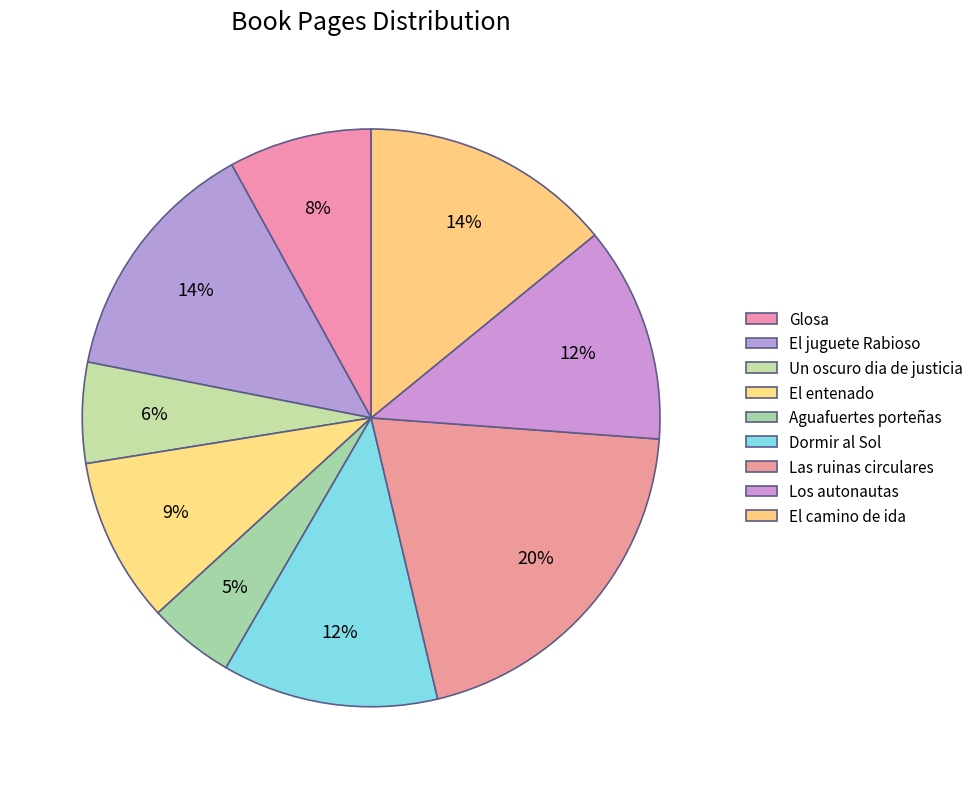

Does El camino de ida account for over 50% of the chart?

No